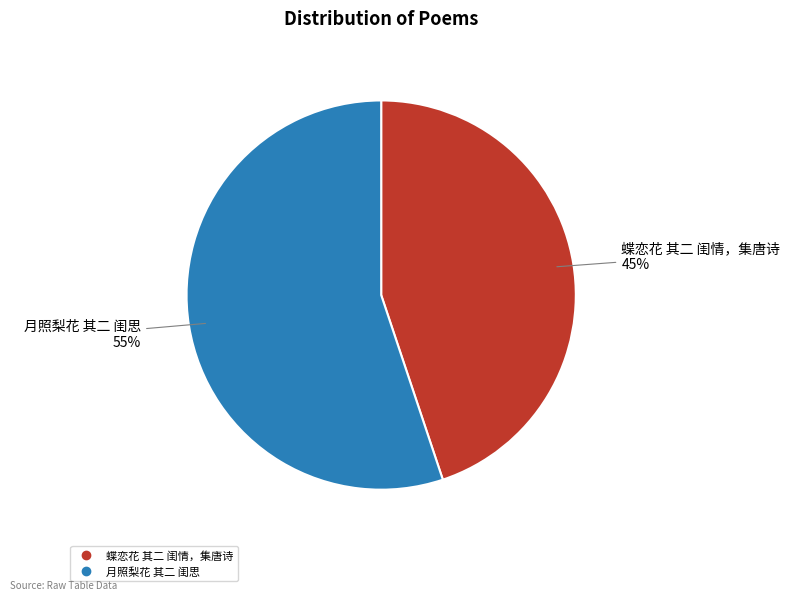

How many slices are in this pie chart?

2